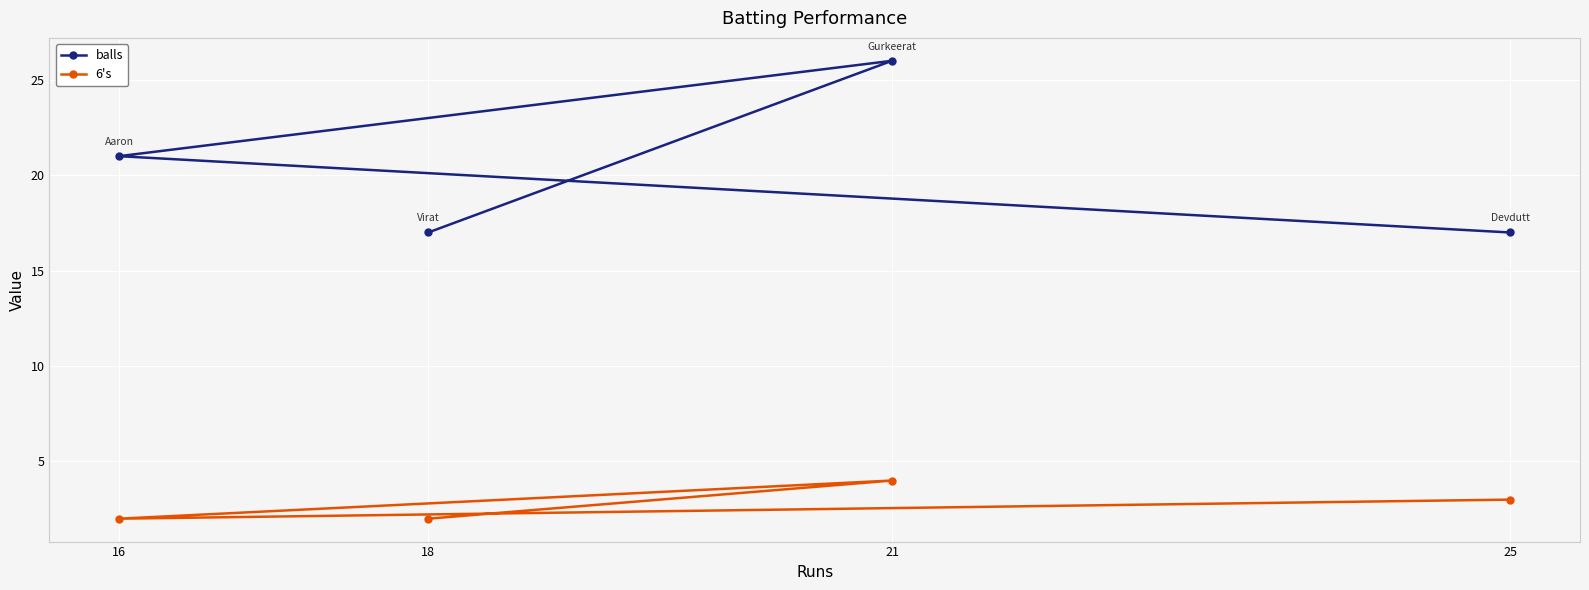

Which series changed the most between 21 and 18?

balls